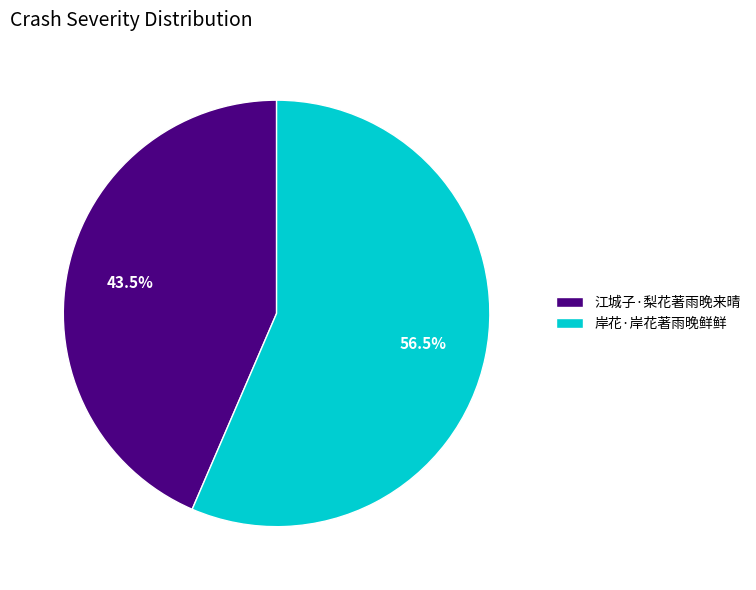

How many slices are in this pie chart?

2